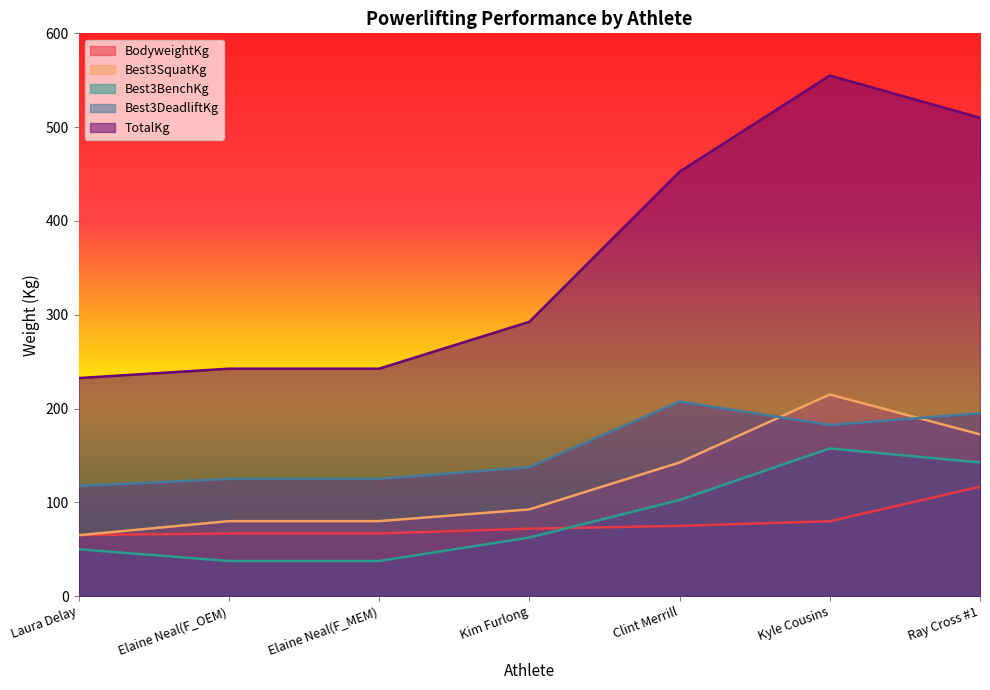

What is the highest value of the BodyweightKg series?

116.7